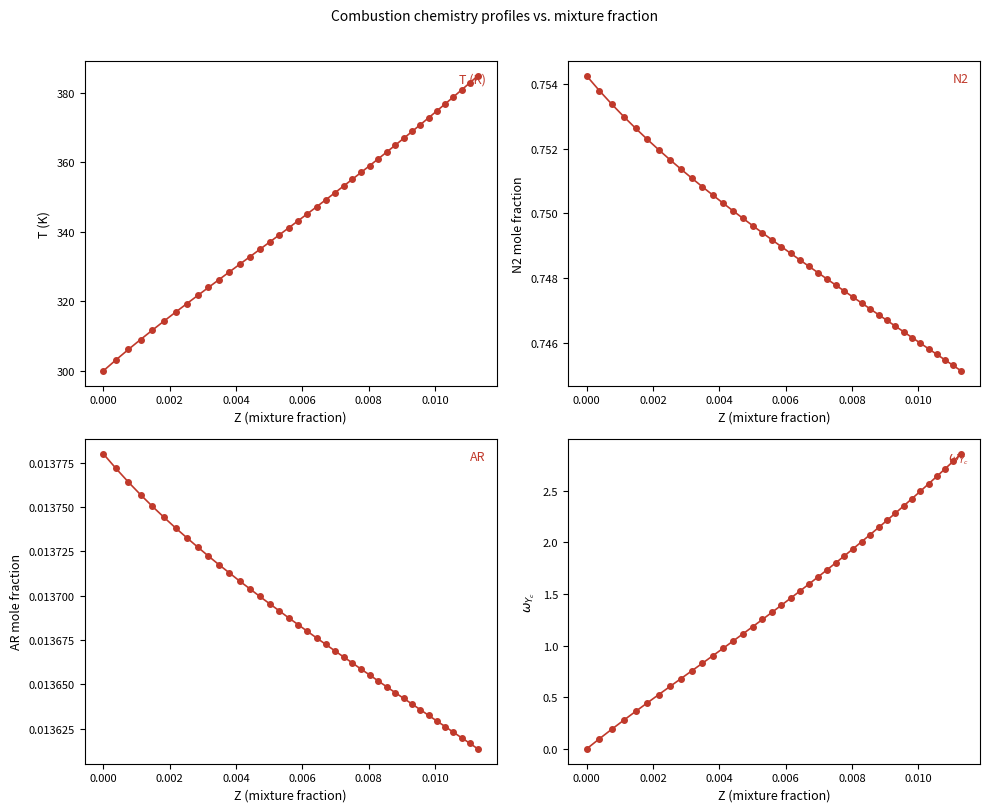

What is the value of the T (K) point at the 23rd from the left?

351.2